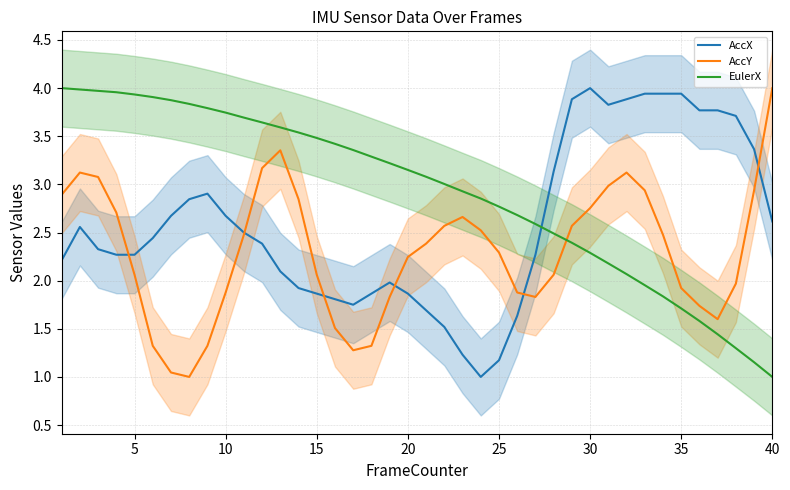

After their last crossing, which series has the higher values: AccX or EulerX?

AccX